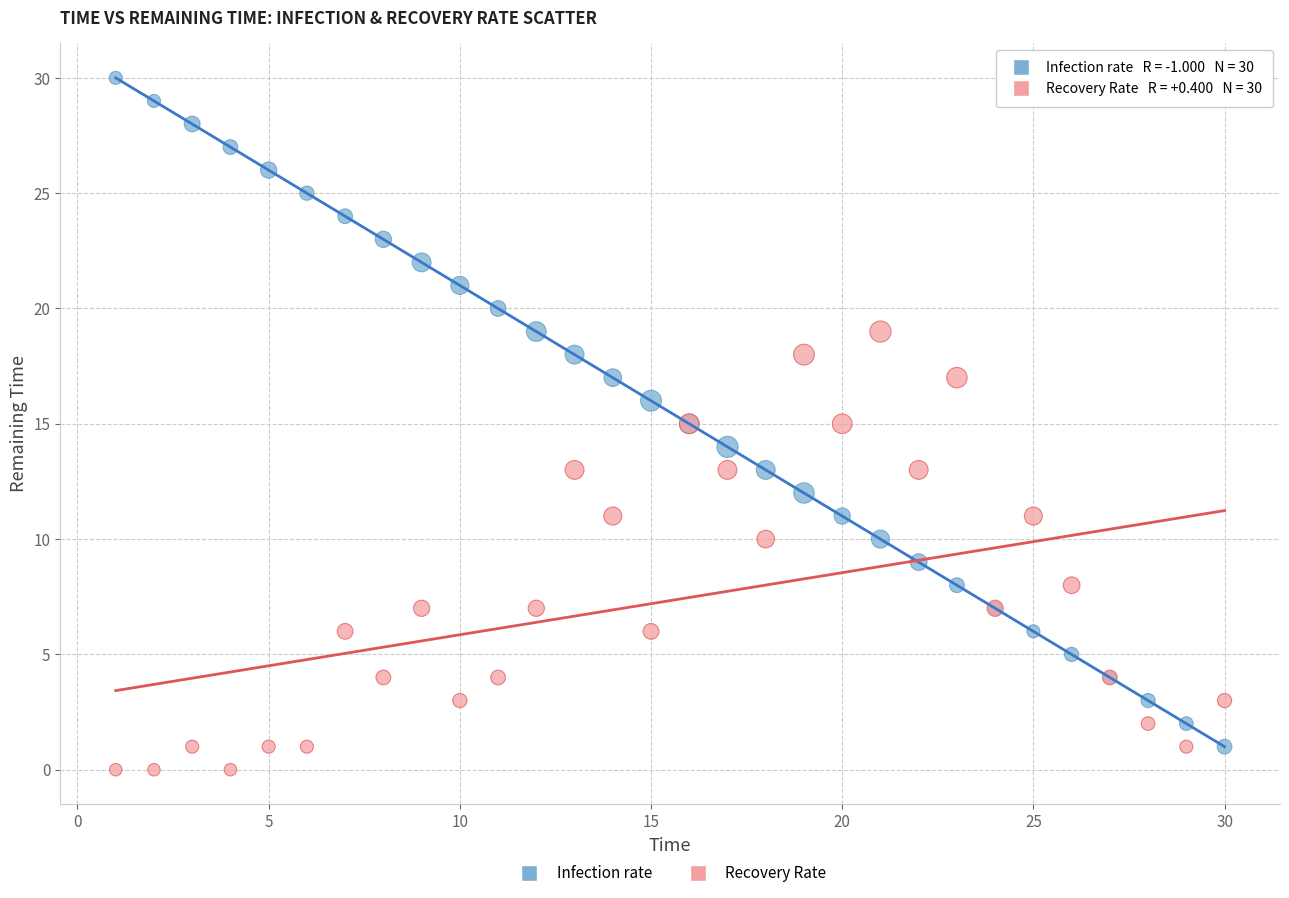

Which series reaches the maximum Y coordinate?

Infection rate